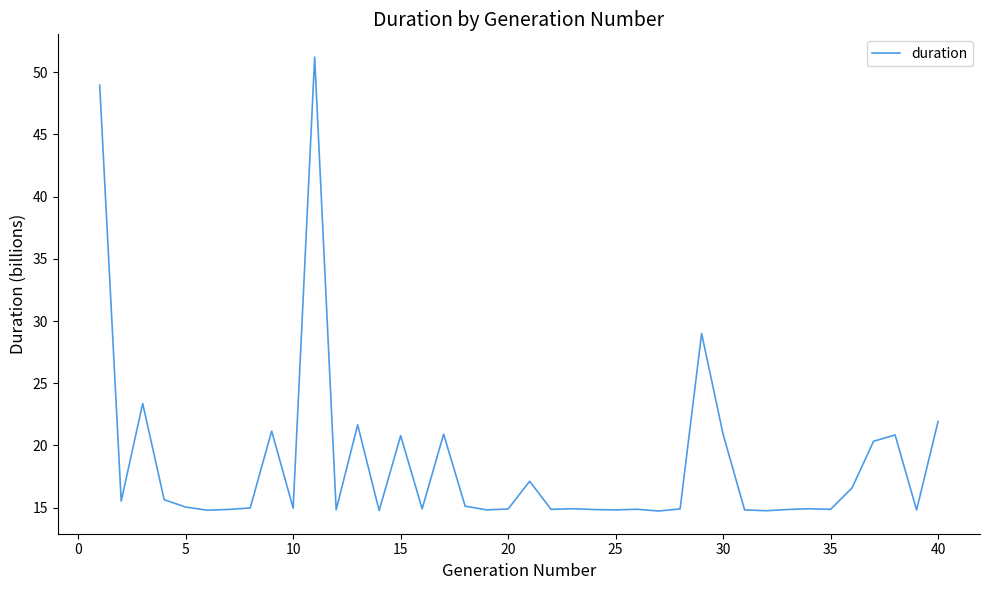

What is the greatest value displayed?

51.2